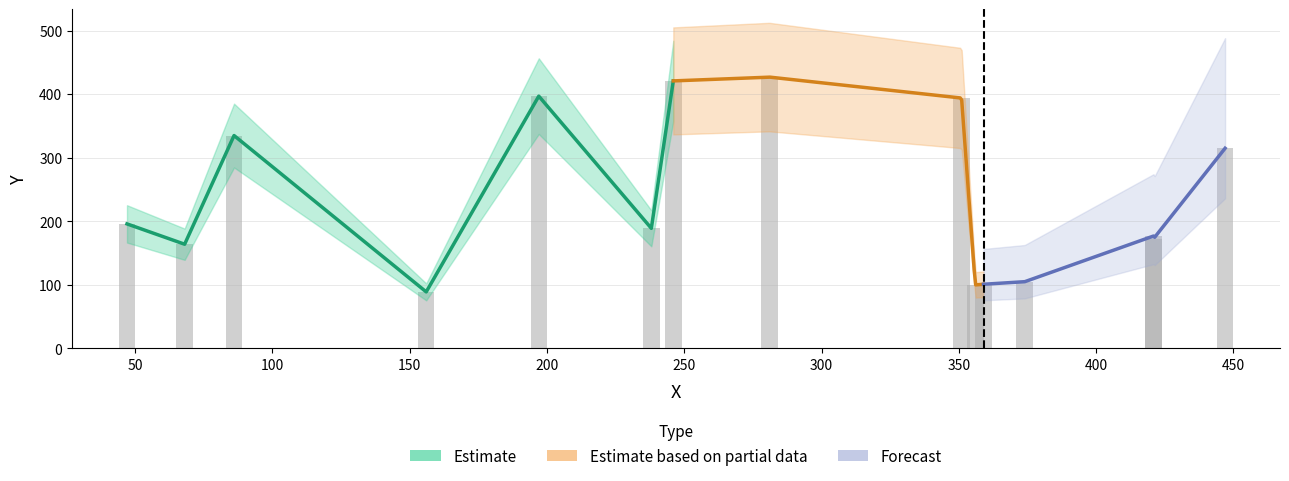

Read the value at 421, to the nearest 10.

170